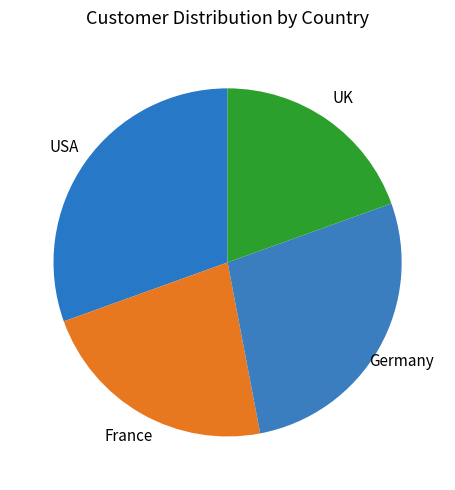

Combined, do USA and France account for over 50%?

Yes